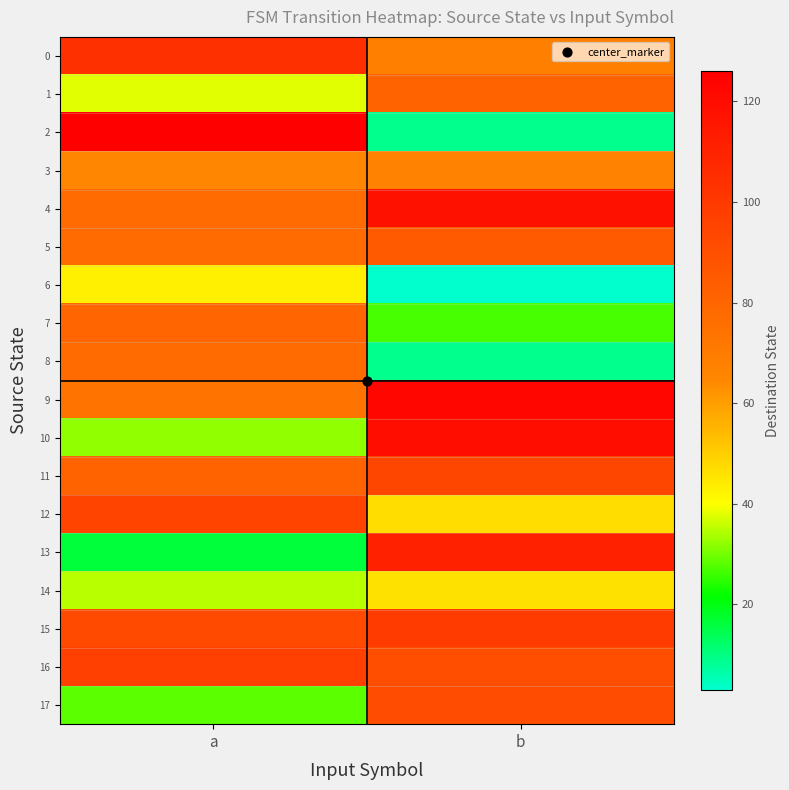

Between a and b, which is larger?

a